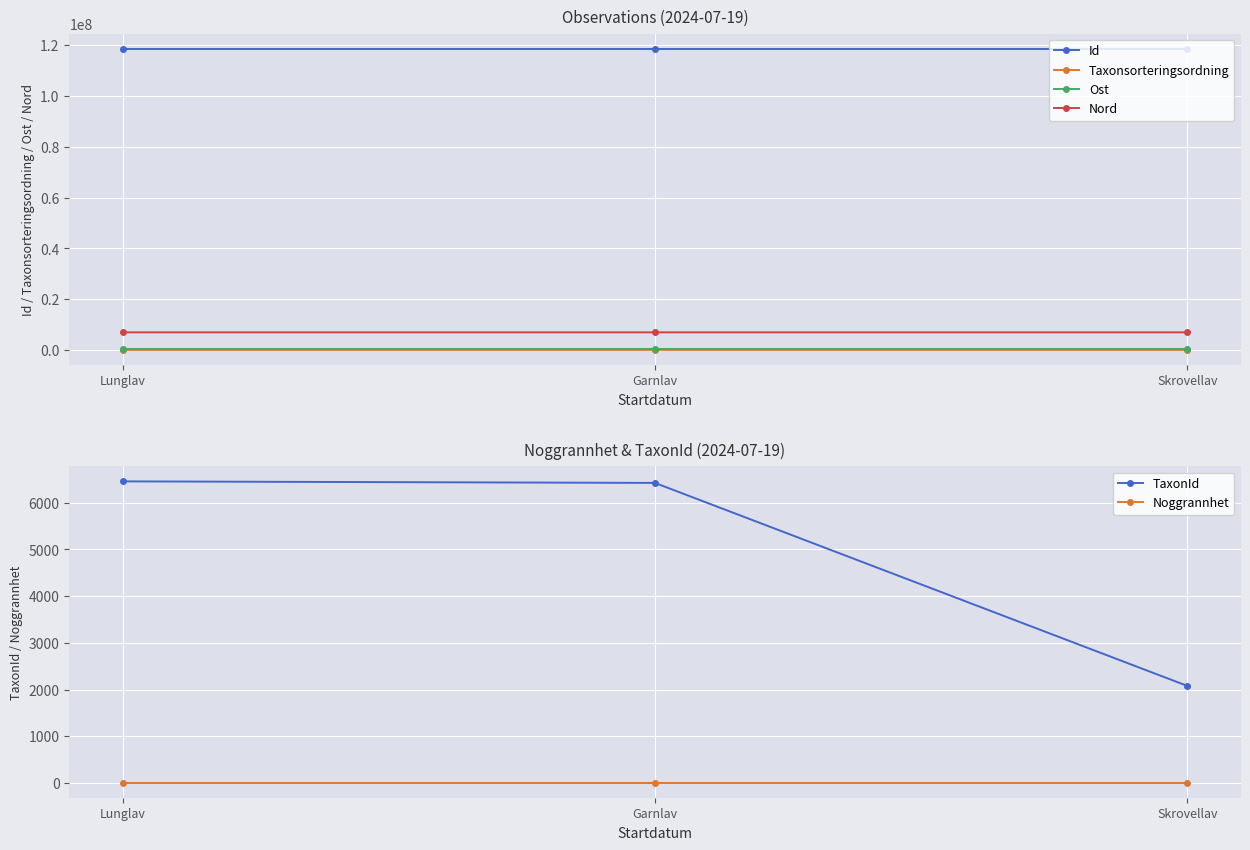

What are all the series names shown in the legend?

Id, Taxonsorteringsordning, Ost, Nord, TaxonId, Noggrannhet